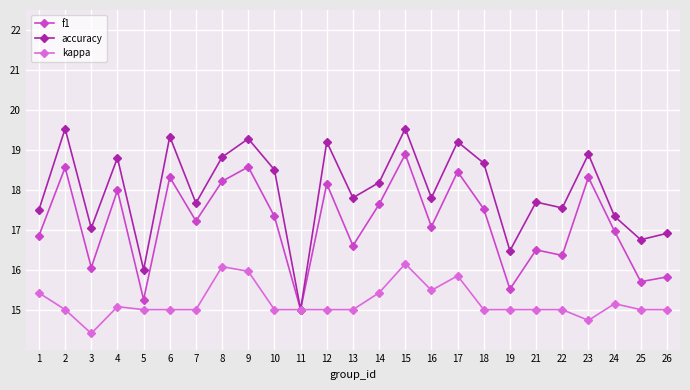

What is the total value across all series at 17?

53.5